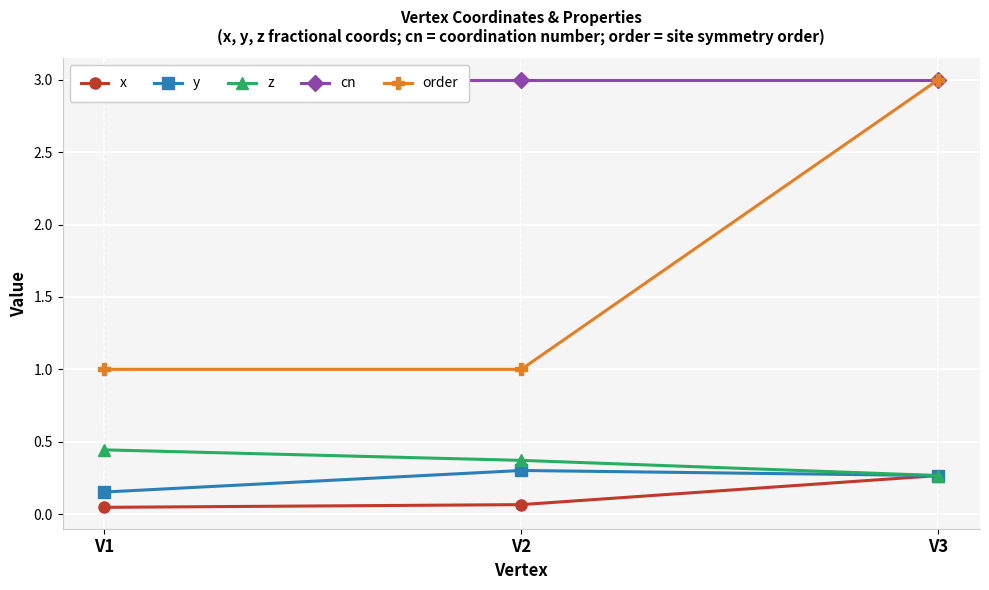

Which has a higher value, V2 or V3?

V3